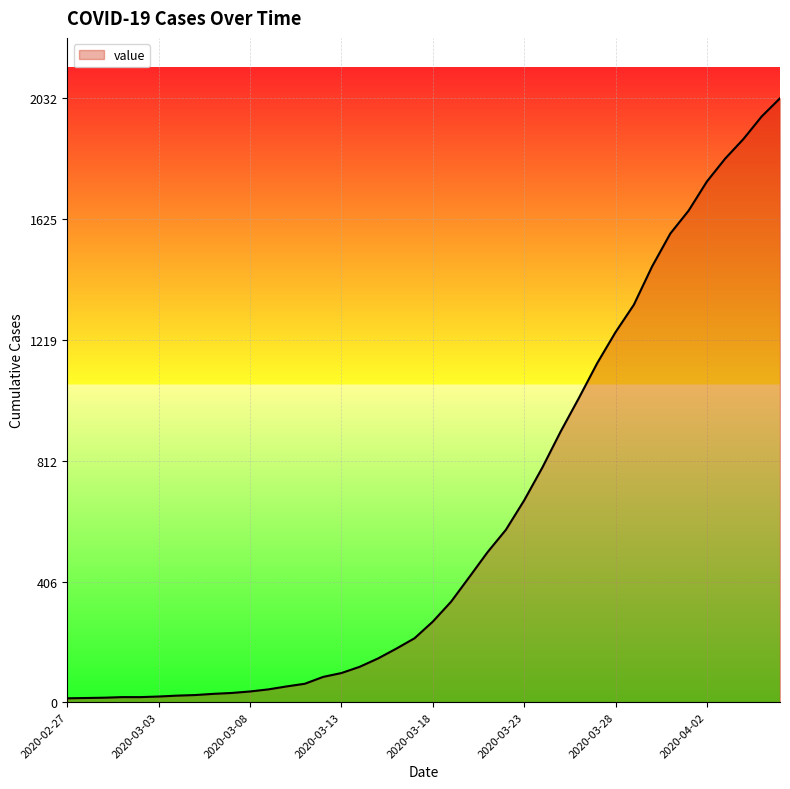

What is the greatest value displayed?

2032